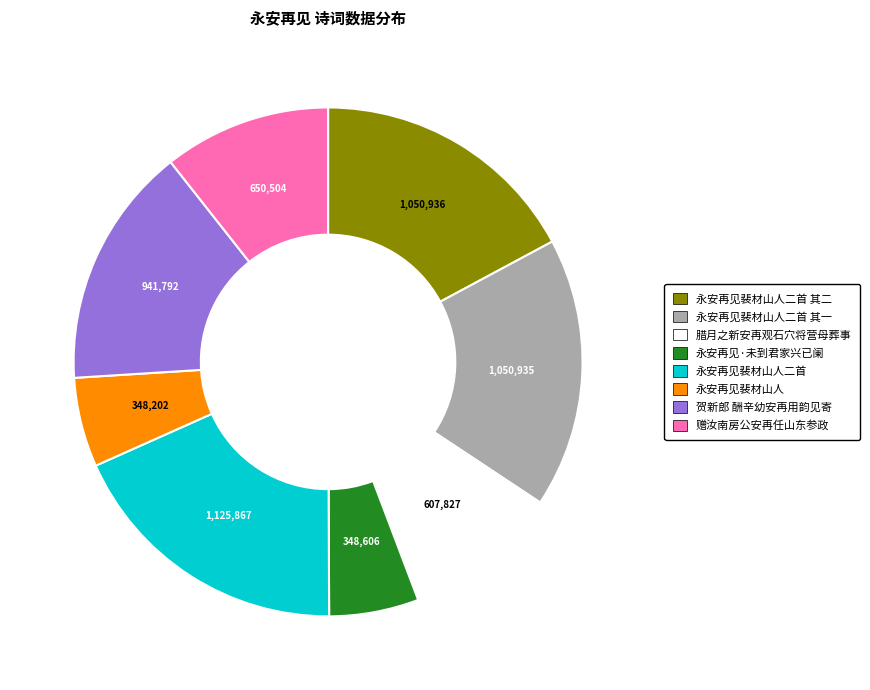

How many slices are in this pie chart?

8